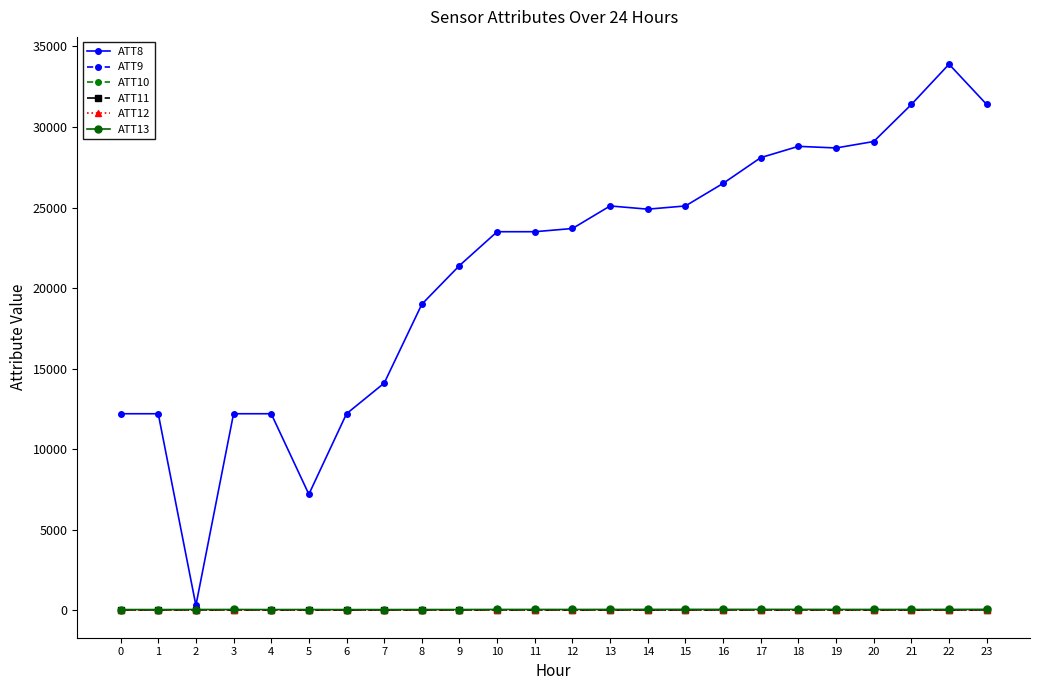

Does the chart have visible grid lines?

No